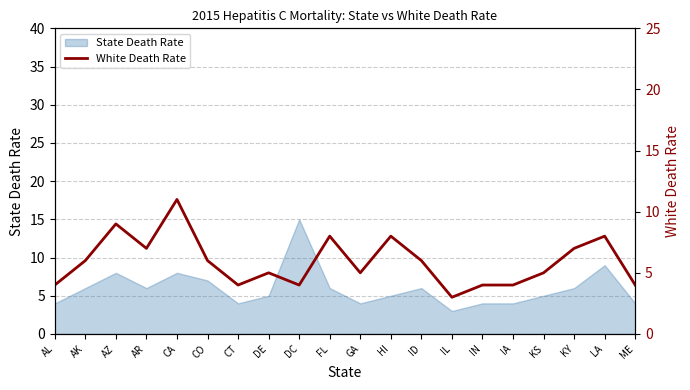

The value of State Death Rate at CO is 7. True or false?

True